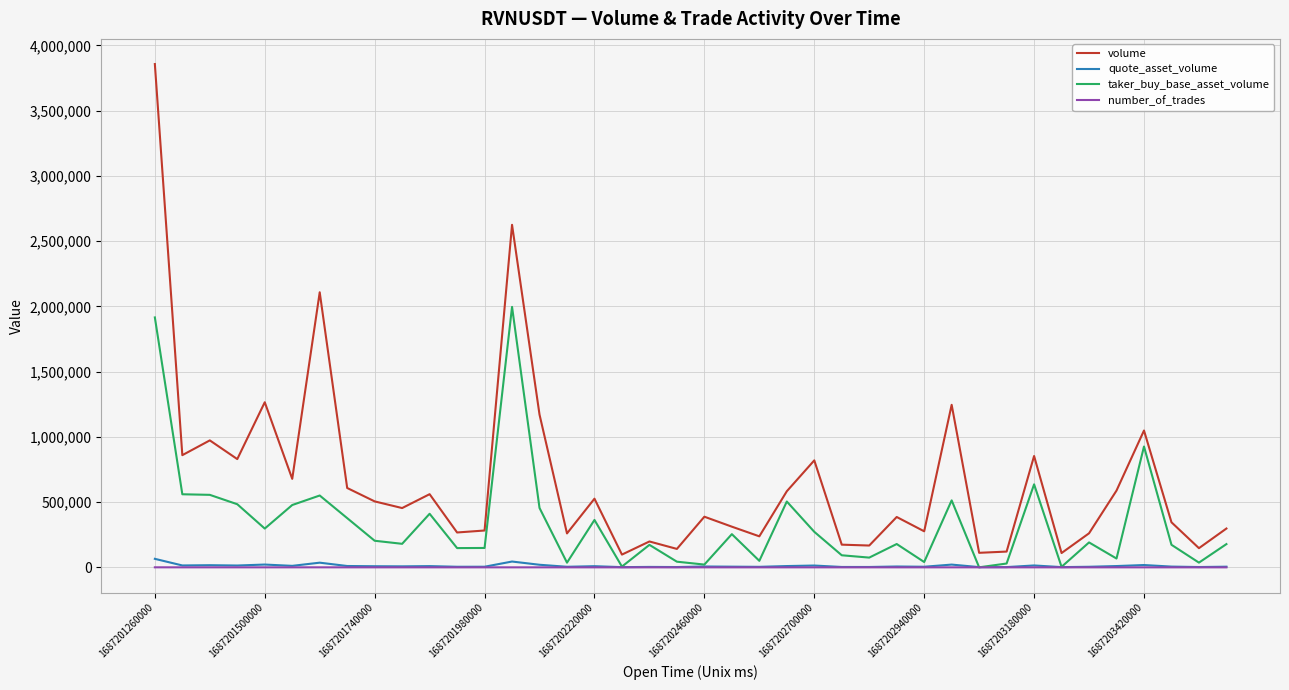

Which series has the largest total across all categories?

volume